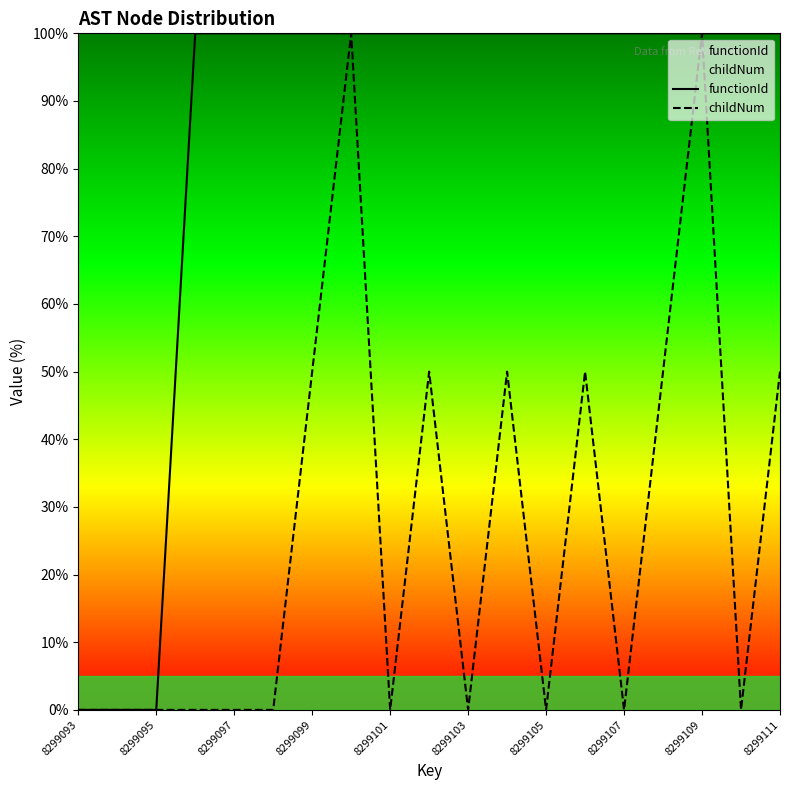

The childNum series shows 33.3 at 8299111. True or false?

False